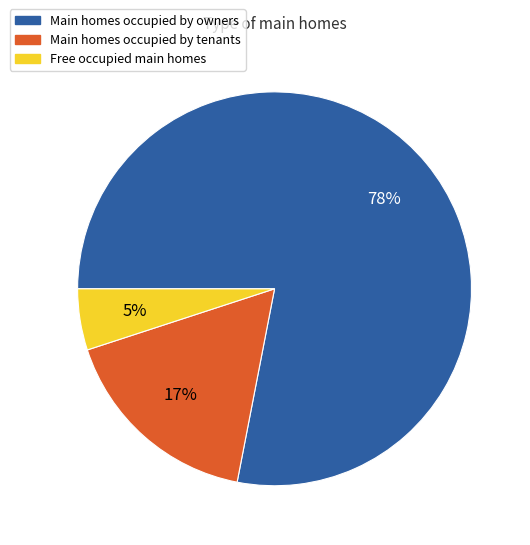

Combined, do Main homes occupied by tenants and Free occupied main homes account for over 50%?

No